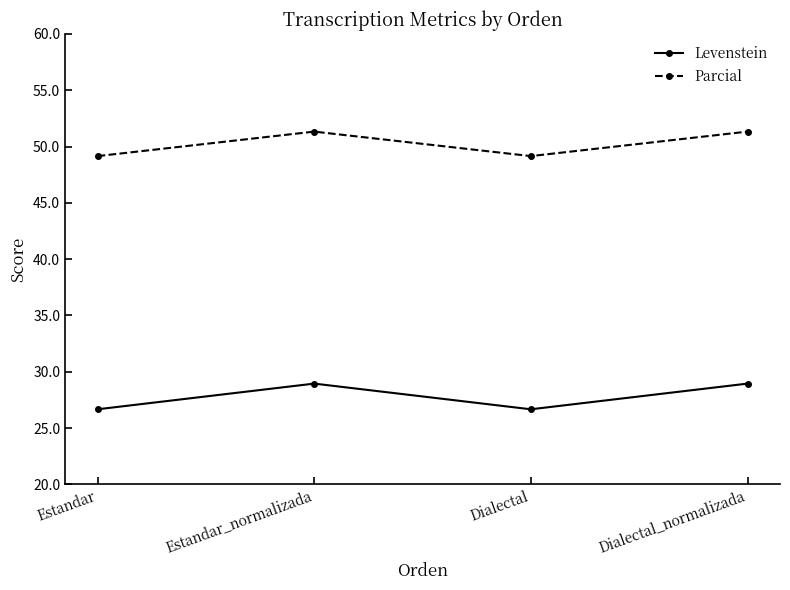

What is the smallest value displayed?

26.7